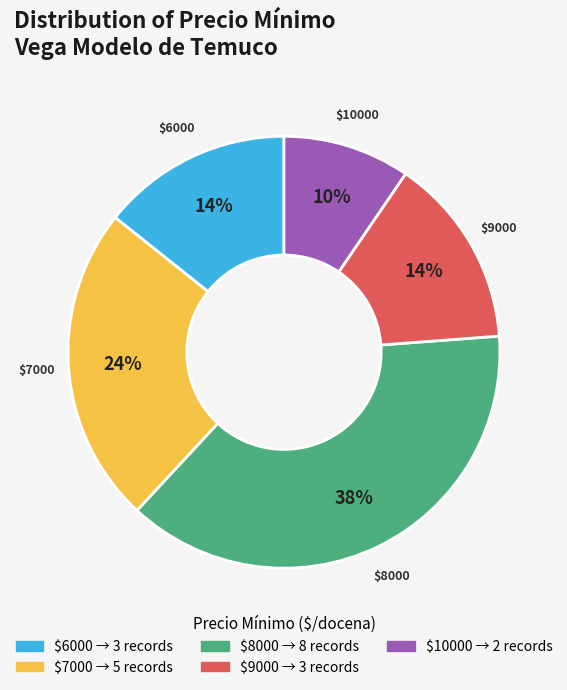

How many segments does this pie chart have?

5